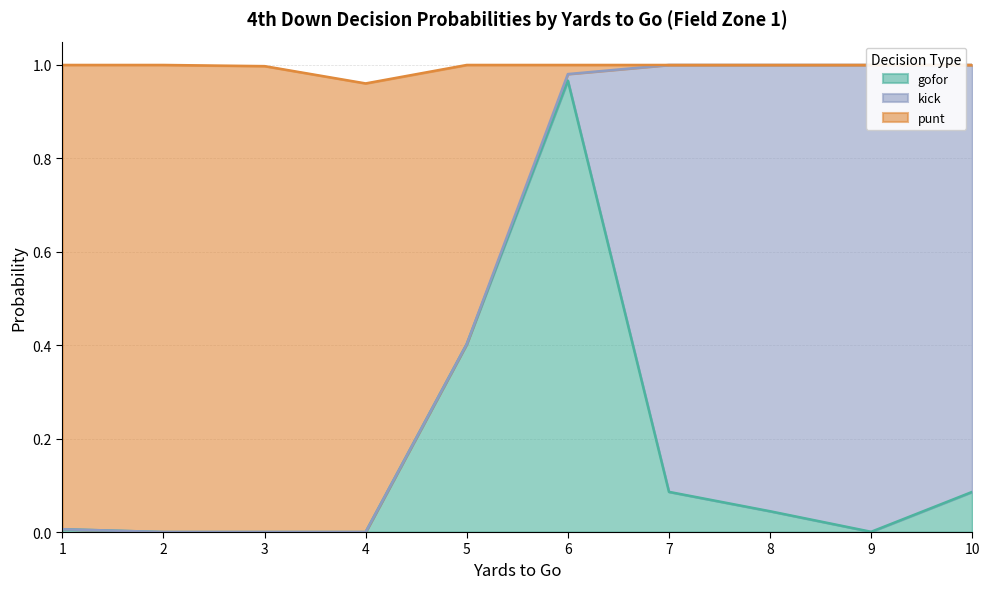

What is the sum of all gofor values?

1.6